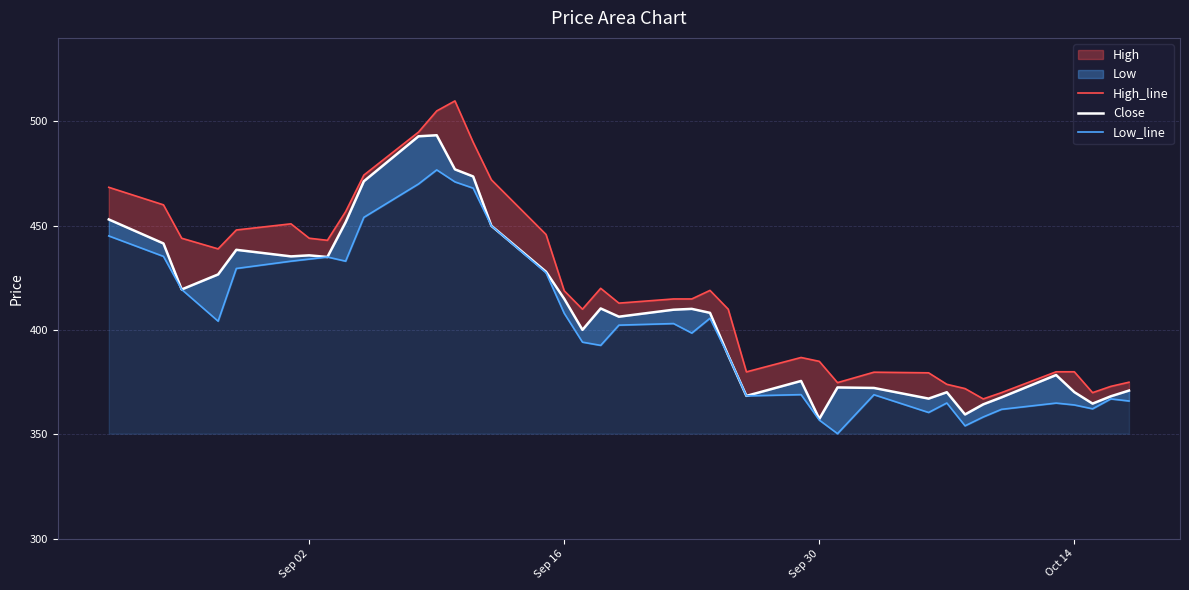

Does the chart have visible grid lines?

Yes